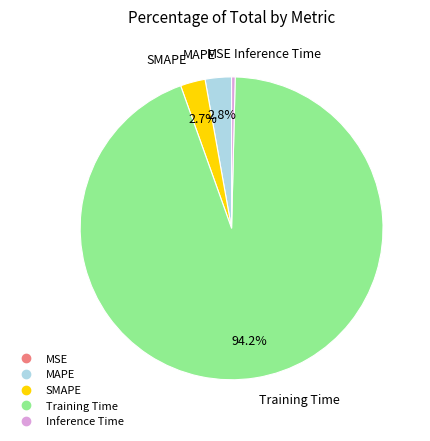

What is the largest slice in the pie chart?

Training Time